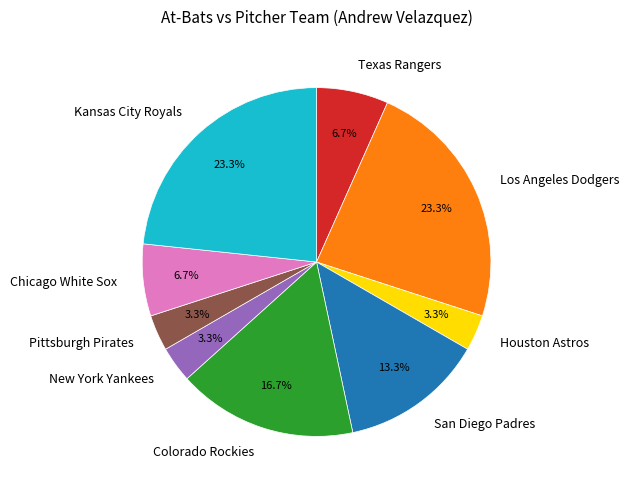

What percentage is the Houston Astros slice, to the nearest percent?

3%